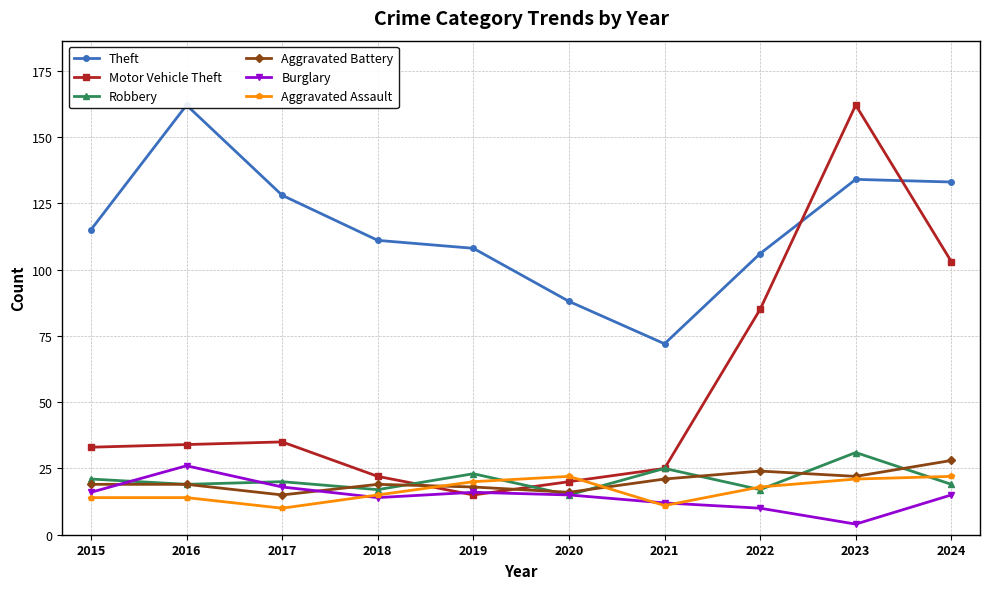

Rank the series at 2022 from lowest to highest value.

Burglary, Robbery, Aggravated Assault, Aggravated Battery, Motor Vehicle Theft, Theft